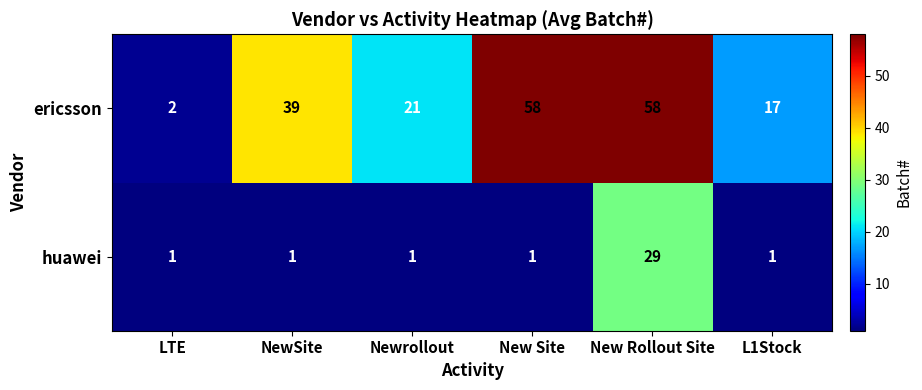

Reading right to left, list all the values displayed in this chart.

ericsson: L1Stock=17	New Rollout Site=58	New Site=58	Newrollout=21	NewSite=39	LTE=2
huawei: L1Stock=1	New Rollout Site=29	New Site=1	Newrollout=1	NewSite=1	LTE=1